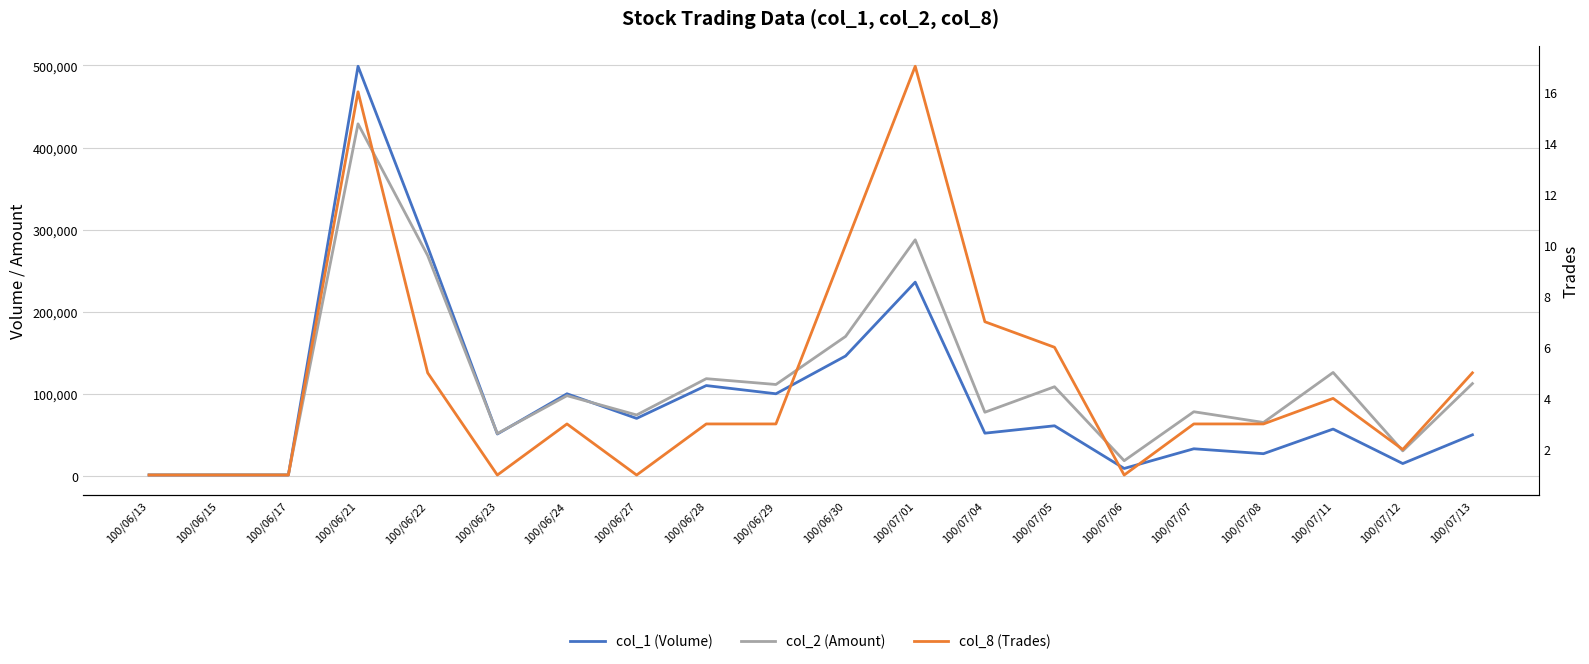

True or false: col_2 (Amount) has more than 0 points higher than both neighbors.

True